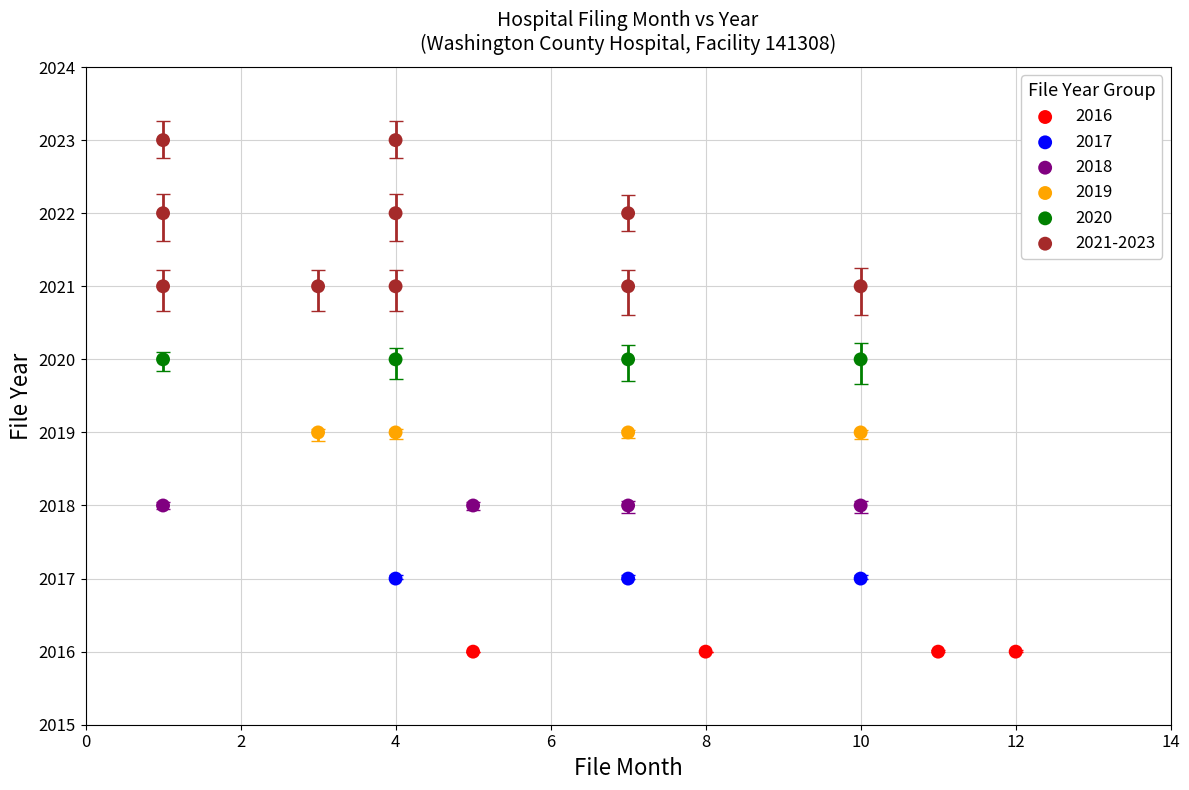

Which series reaches the minimum Y coordinate?

2016